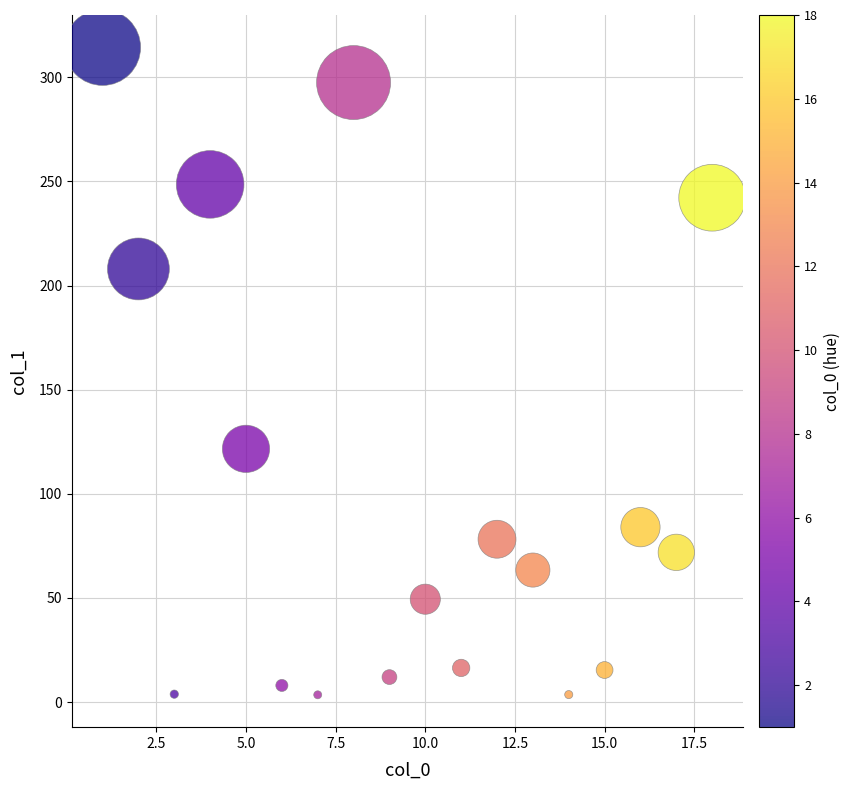

What Y value in the scatter plot is closest to 158?

121.6